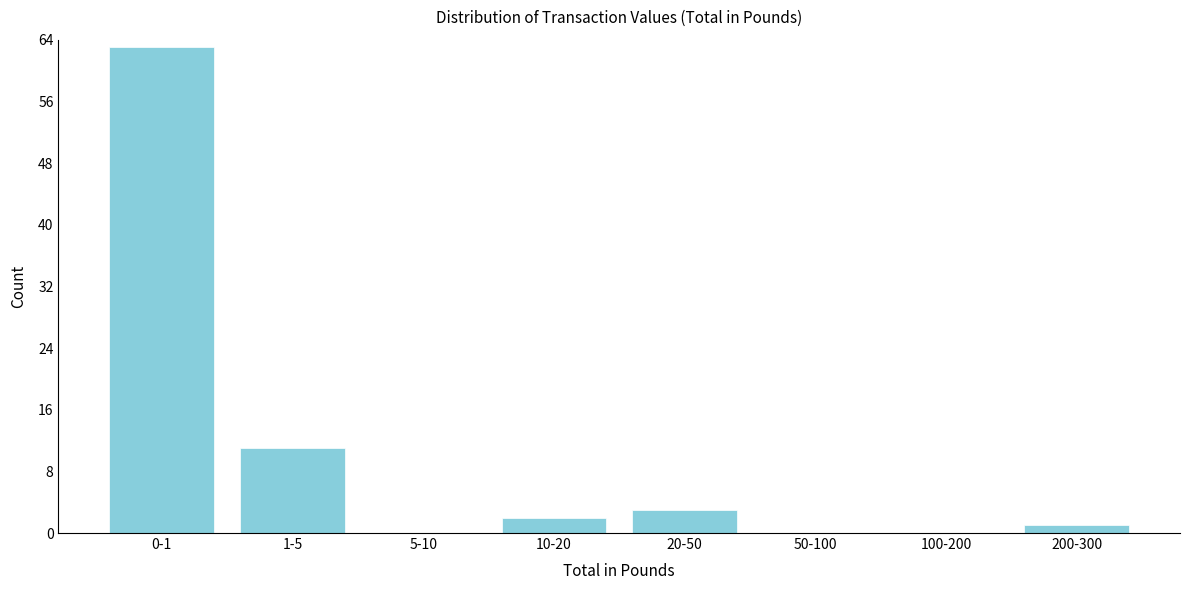

Reading right to left, extract all data points from this chart.

200-300=1	100-200=0	50-100=0	20-50=3	10-20=2	5-10=0	1-5=11	0-1=63